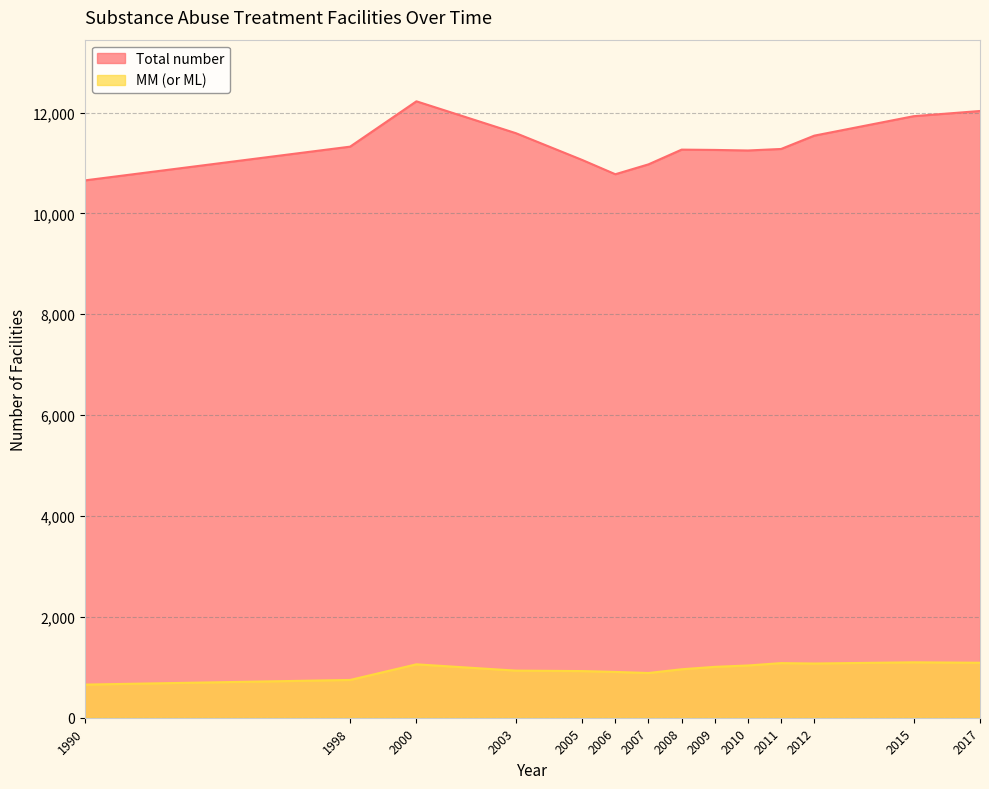

Count the number of categories in the chart.

14